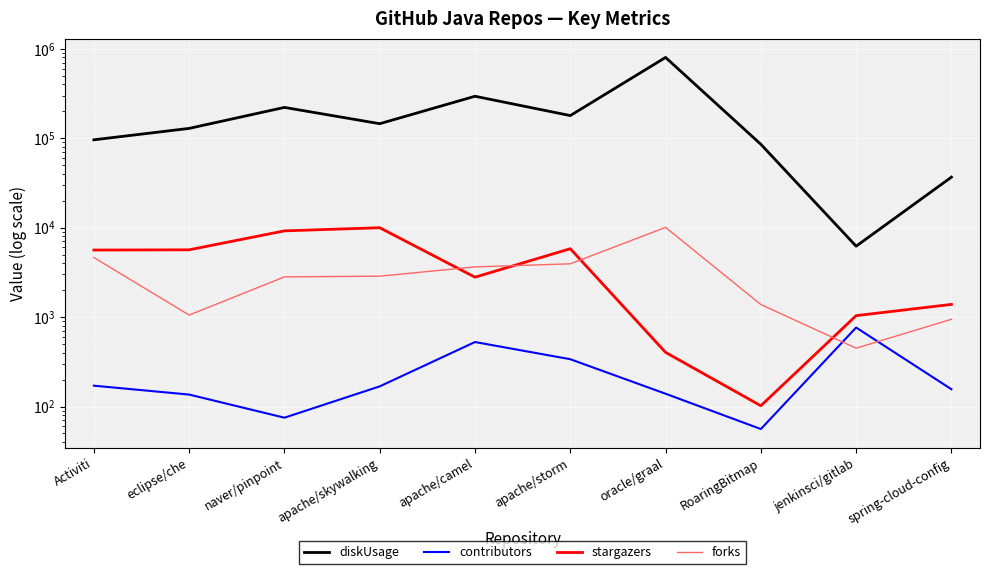

How many data points in stargazers are above 5618?

4